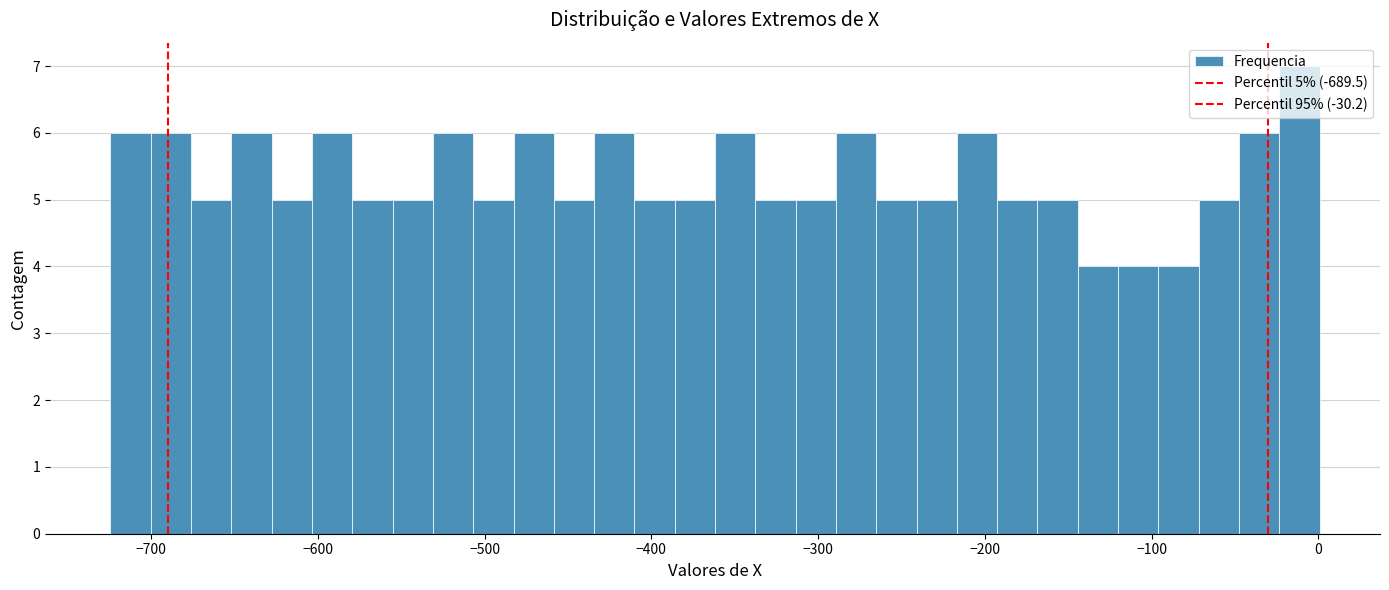

Read against the x-axis, roughly where is the centre of the tallest bar?

-10